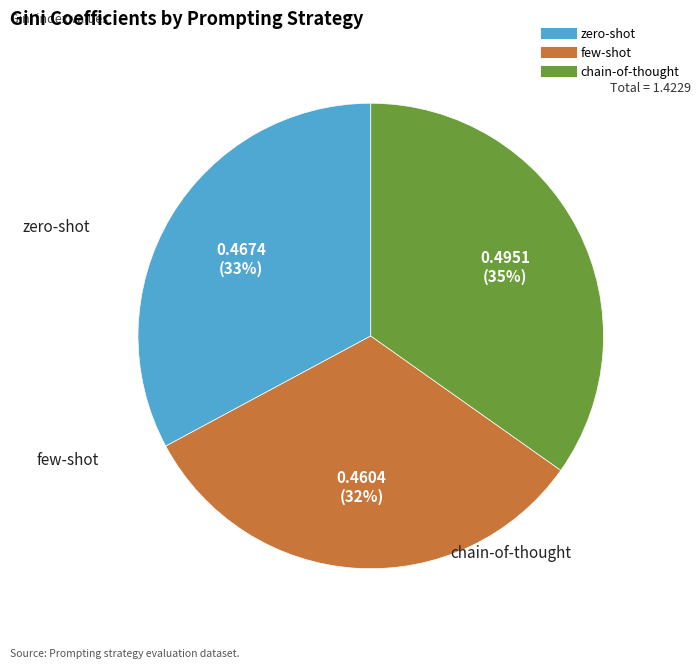

Is the sum of zero-shot and chain-of-thought greater than half?

Yes